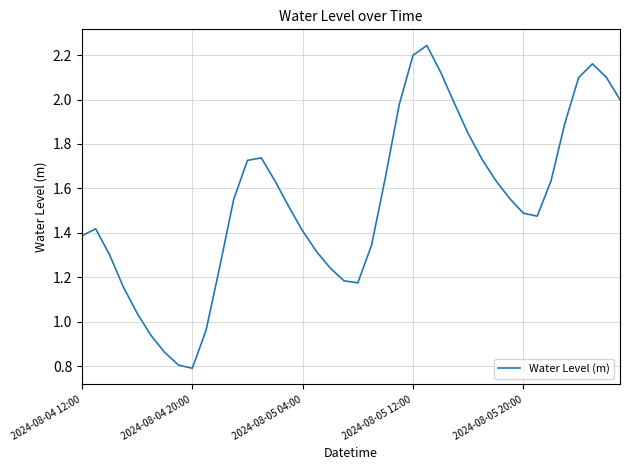

Does the chart have visible grid lines?

Yes